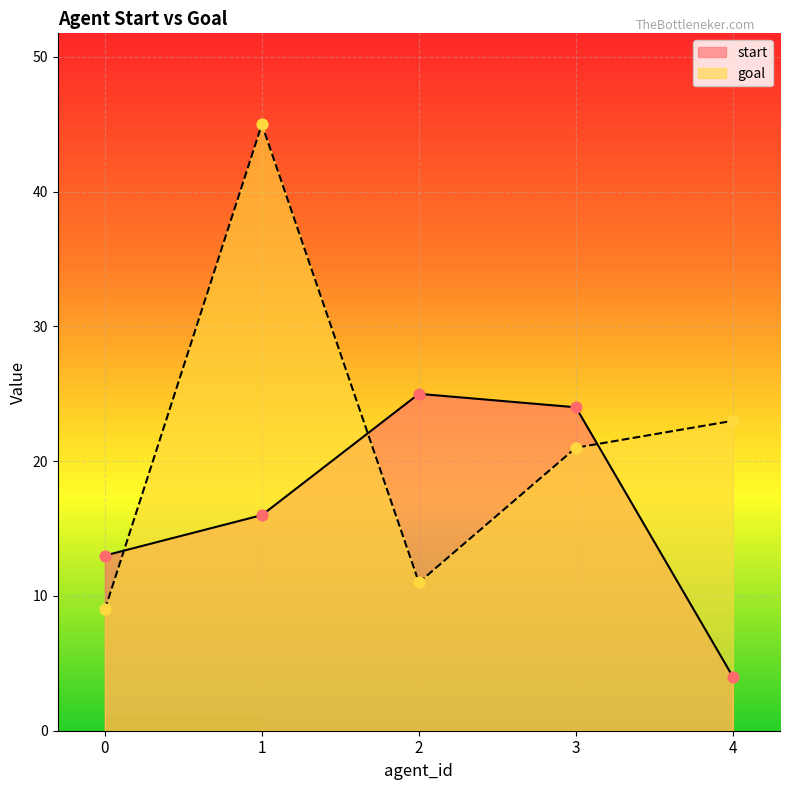

Is the value of start at 0 greater than the value of goal at 0?

Yes